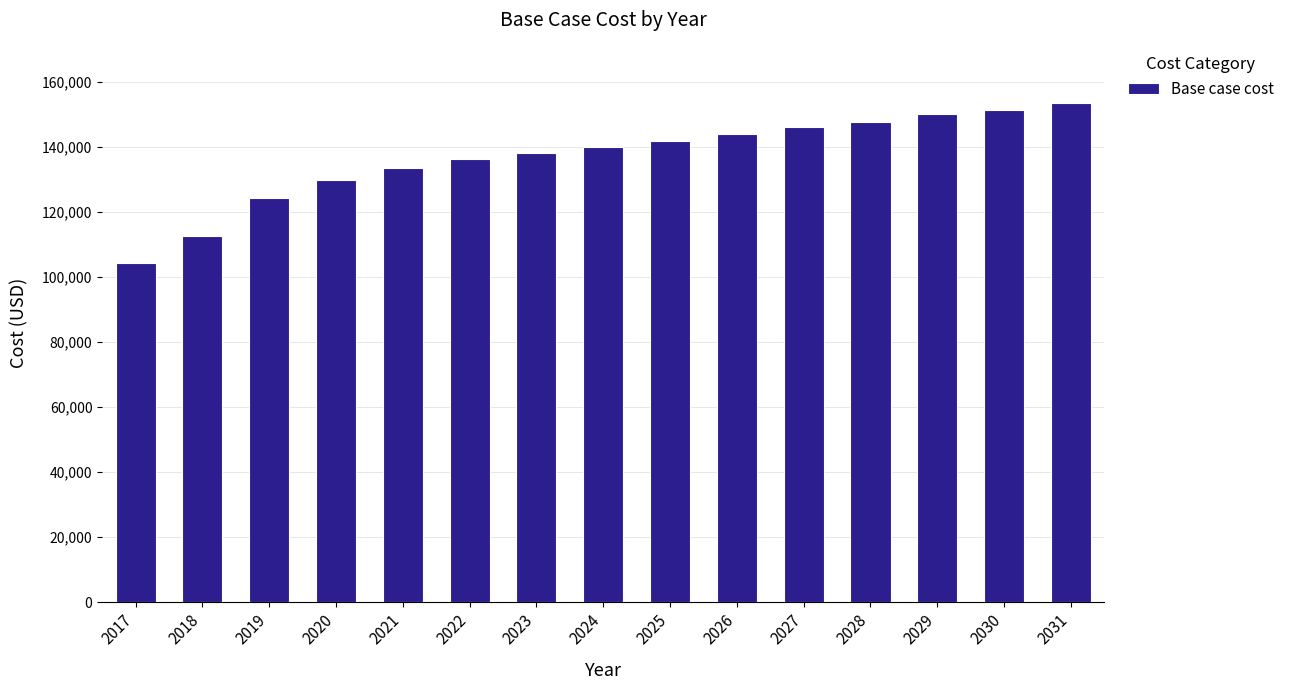

Reading right to left, transcribe all the data shown in this chart.

2031=153625.6	2030=151298.1	2029=150028.7	2028=147701.2	2027=146220.2	2026=144104.3	2025=141776.9	2024=139872.7	2023=138180.0	2022=136275.8	2021=133525.2	2020=129716.7	2019=124215.6	2018=112578.6	2017=104326.9